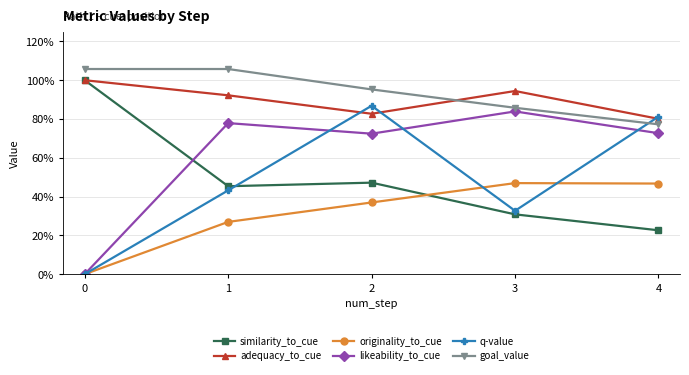

The value of adequacy_to_cue at 3 is 0.3. True or false?

False